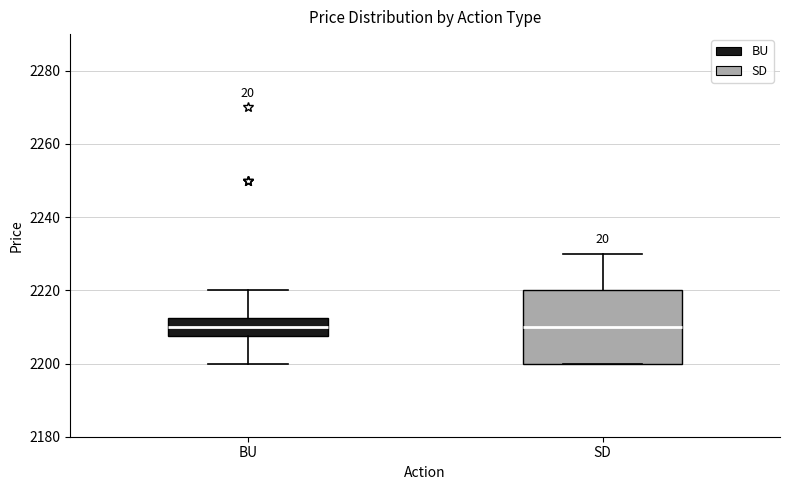

Reading left to right, read every box against the y-axis: the position of its median line, the range the box covers, and the ends of its whiskers. The values are not printed on the chart, so give them approximately, as read against the axis.

BU: median 2210, box 2208 to 2212, whiskers 2200 to 2220
SD: median 2210, box 2200 to 2220, whiskers 2200 to 2230